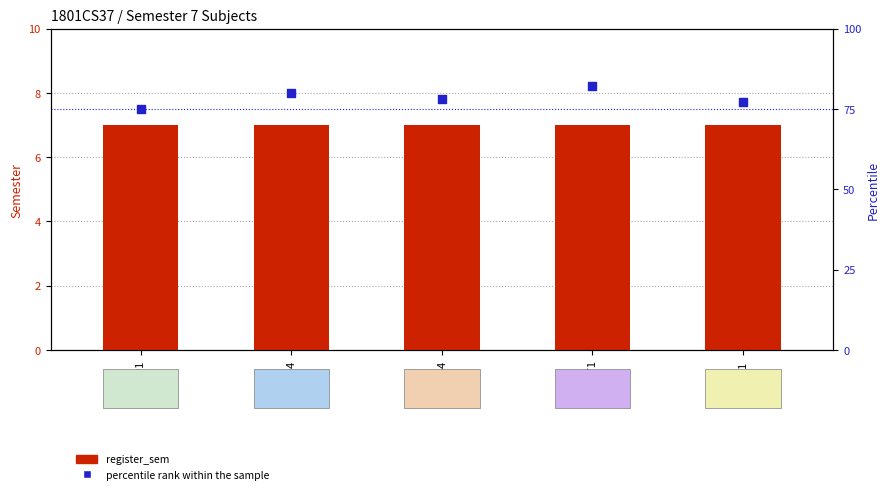

Is the value of percentile rank within the sample at CS544 greater than the value of register_sem at CS491?

Yes